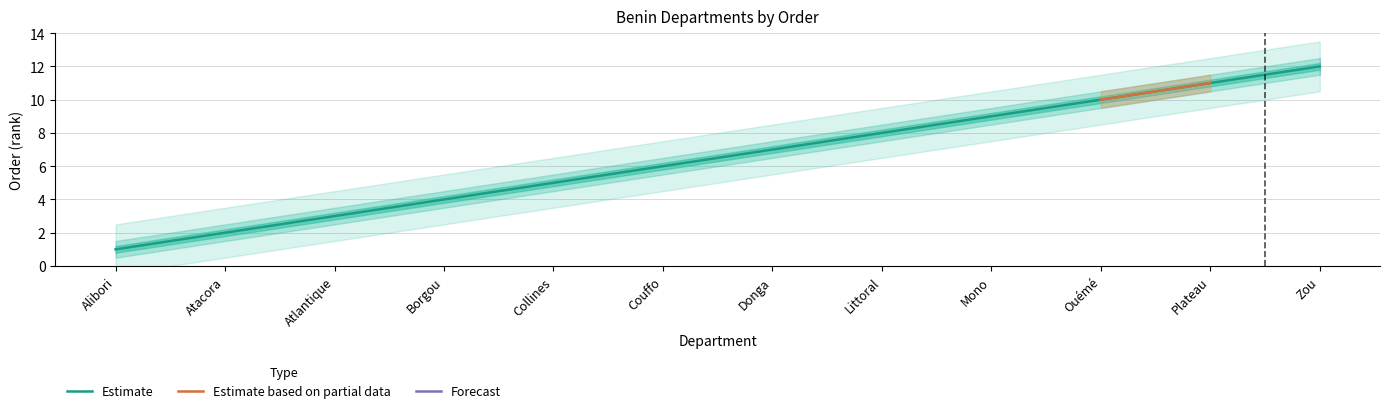

Which label corresponds to the largest value in the chart?

Zou